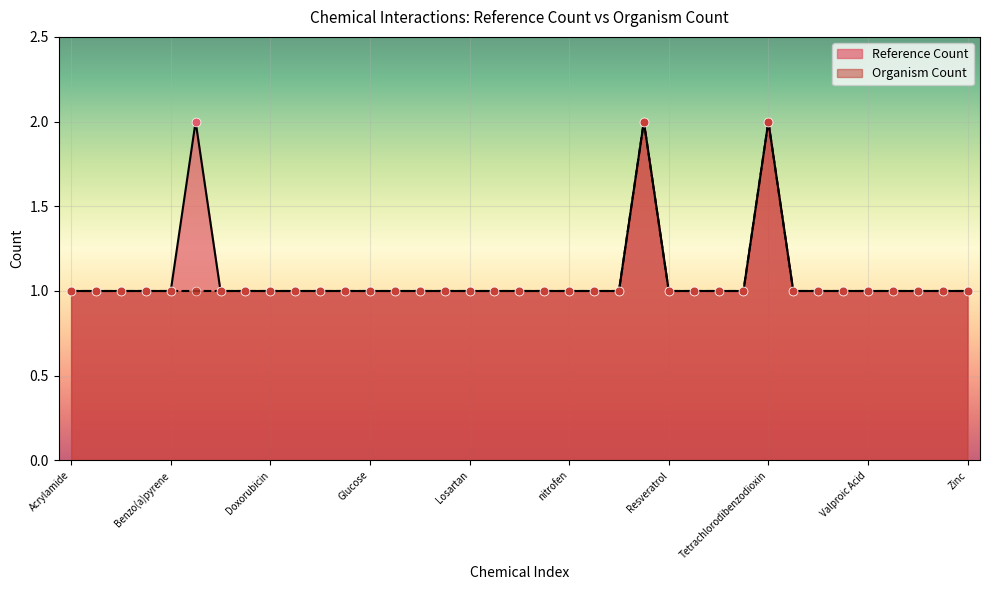

Which series has the largest total across all categories?

Reference Count